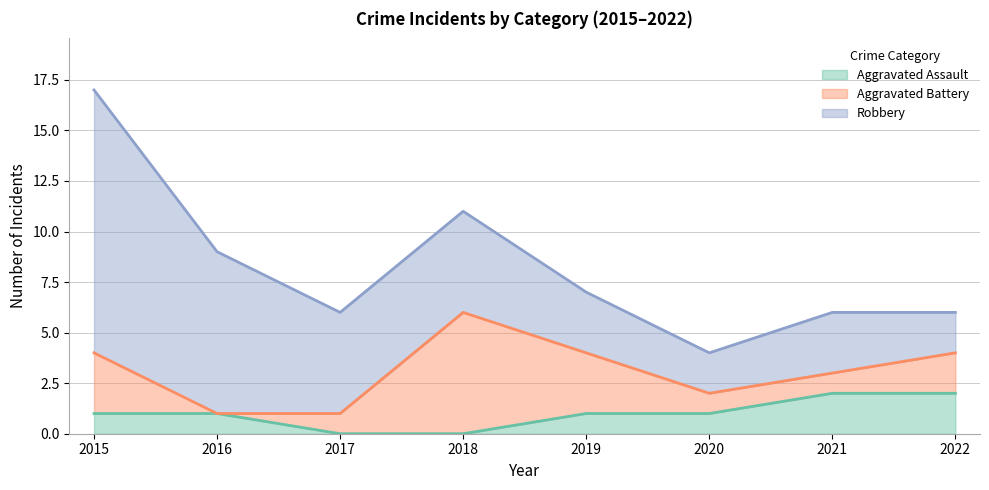

What is the total value across all series at 2016?

9